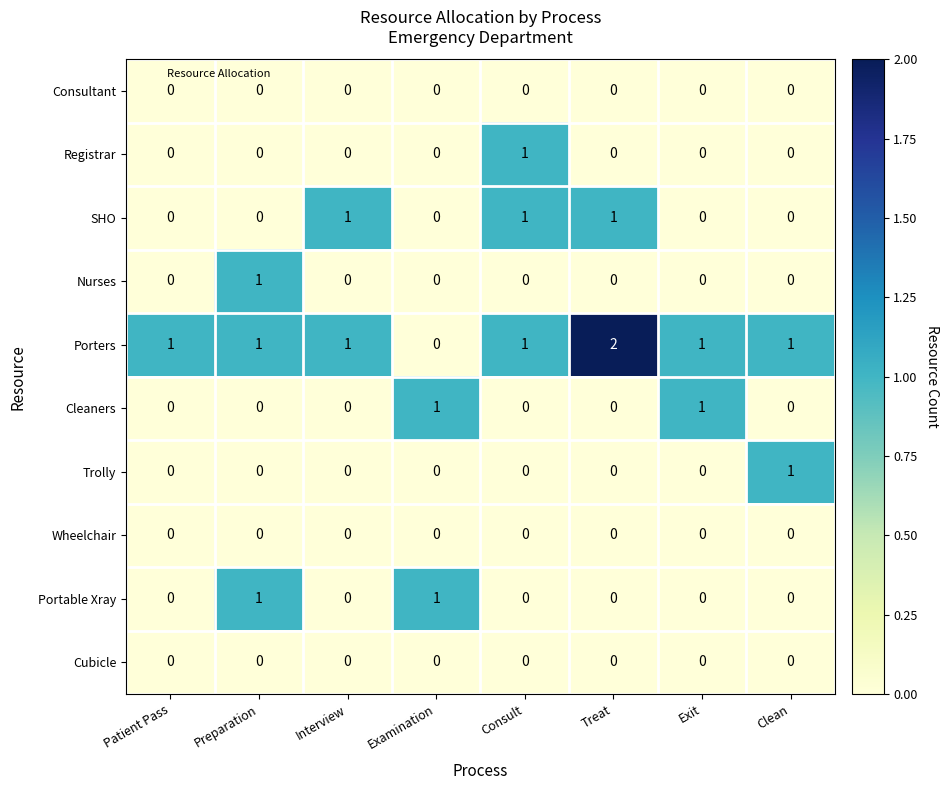

Which series has the widest spread of values?

Porters